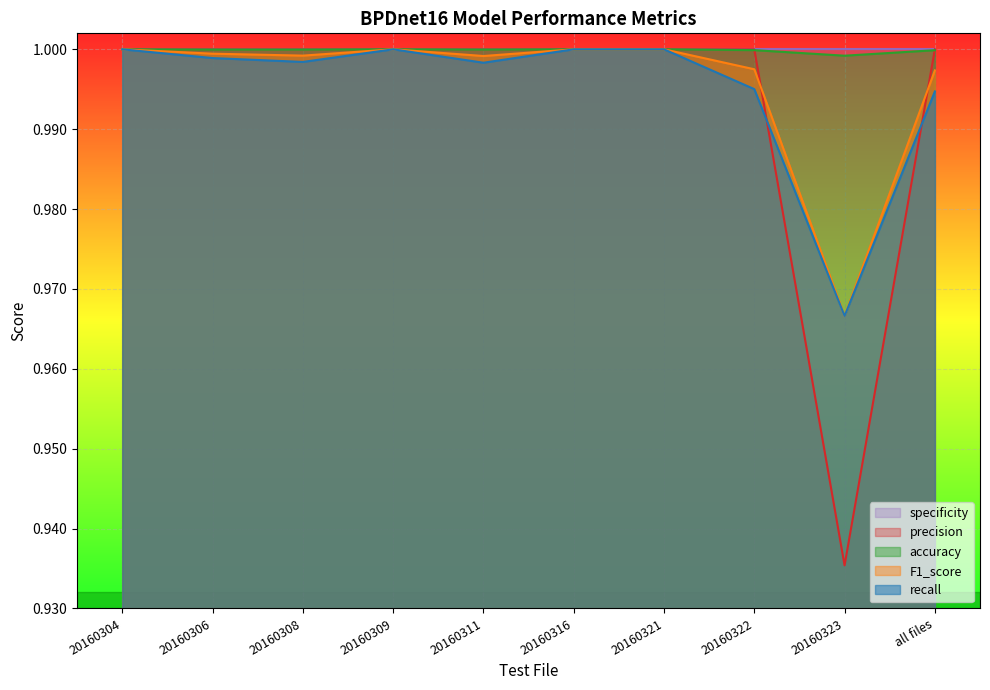

Which category has the lowest value across all series?

20160323